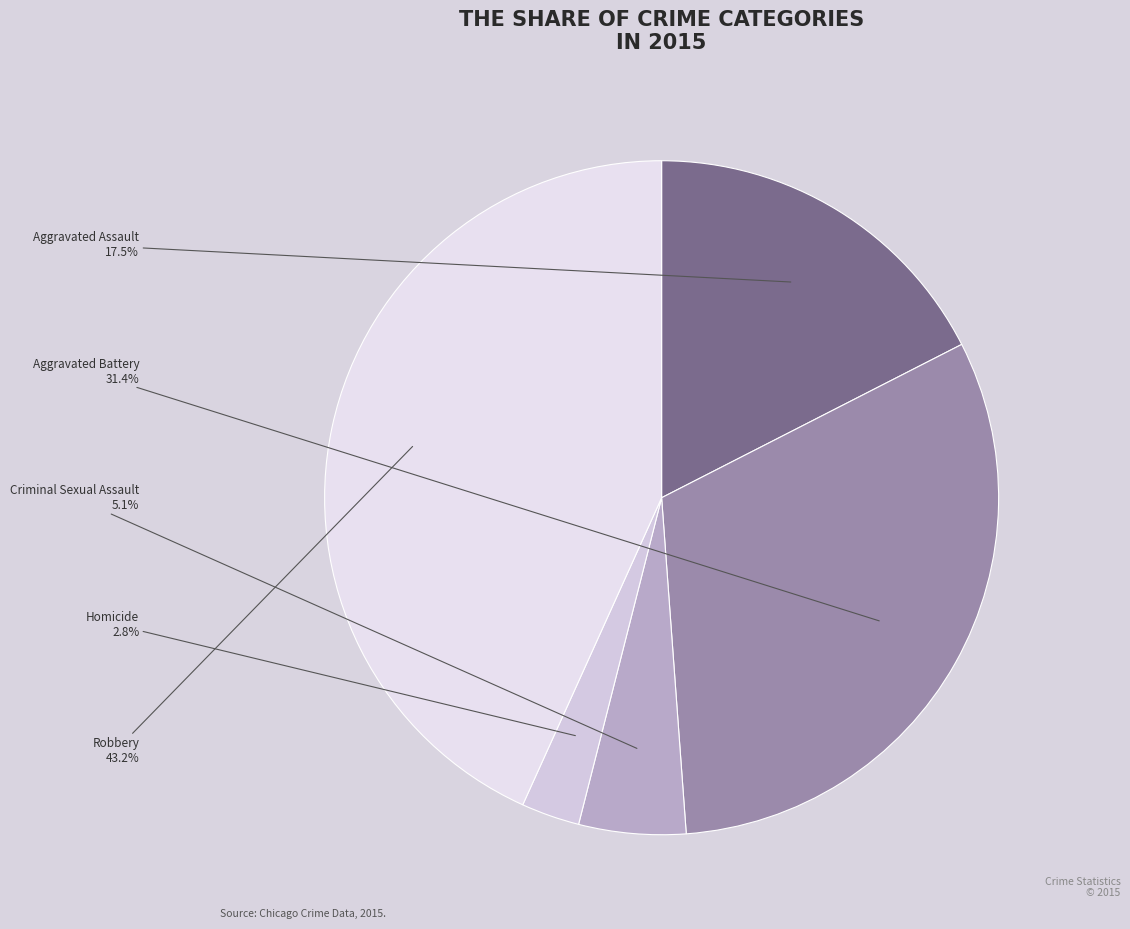

What is the total percentage of Criminal Sexual Assault and Aggravated Assault?

22.6%